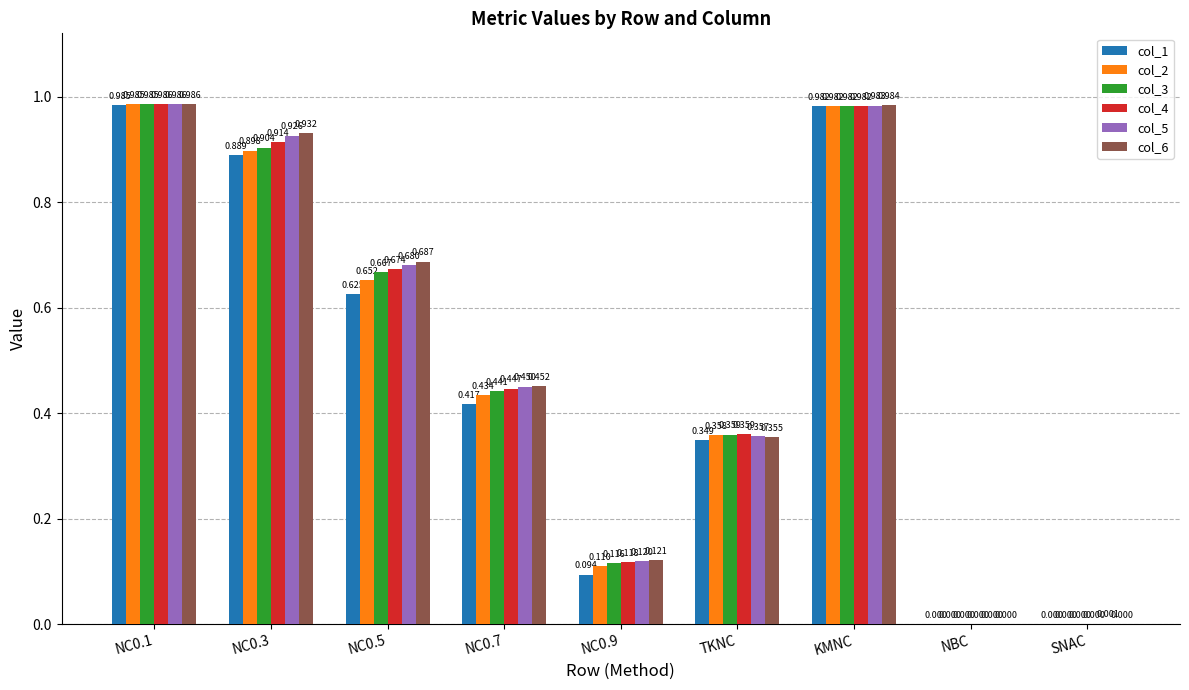

At which label does col_4 reach its peak?

NC0.1